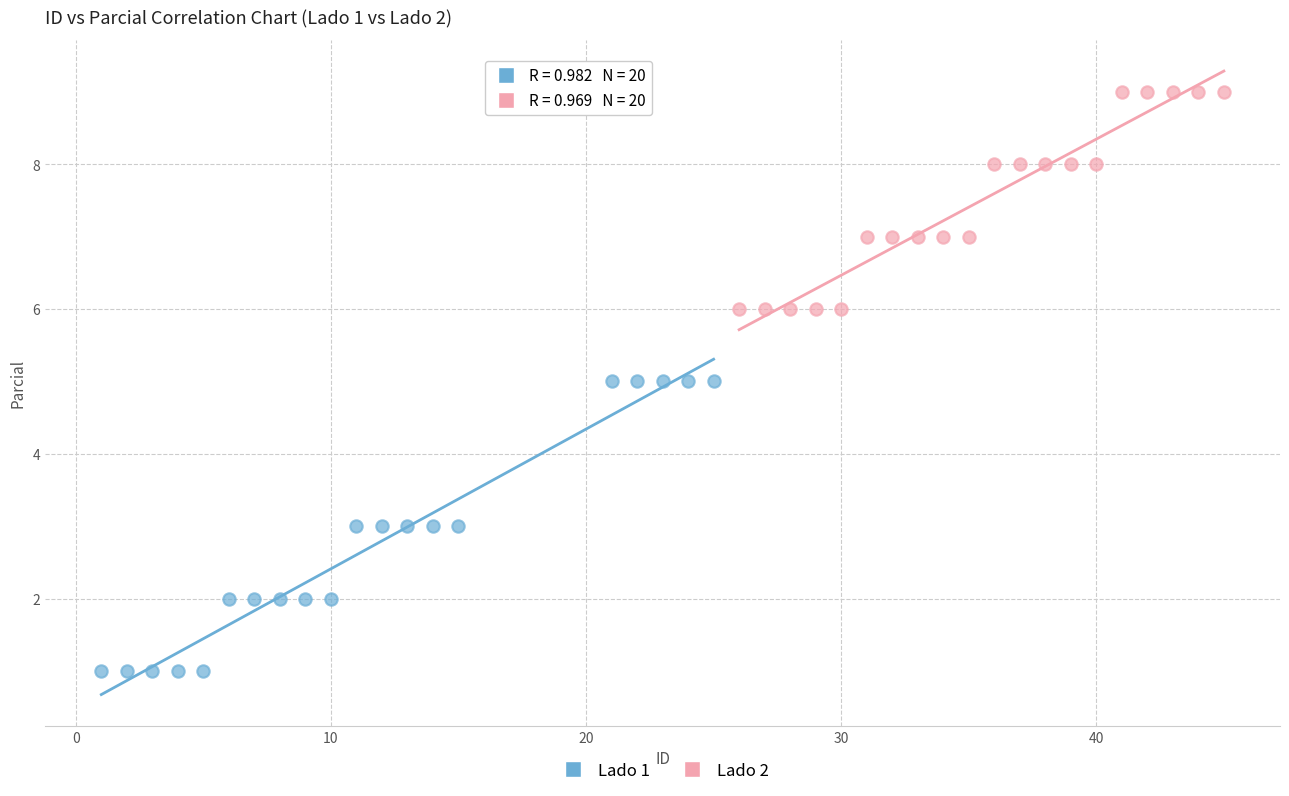

Which series reaches the maximum Y coordinate?

Lado 2